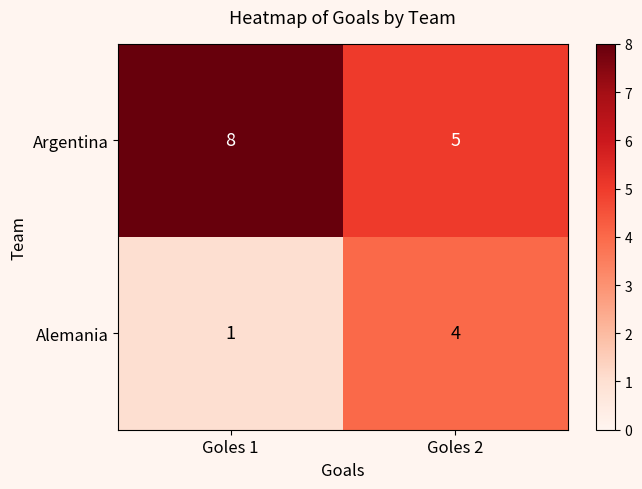

Which label corresponds to the smallest value in the chart?

Goles 1